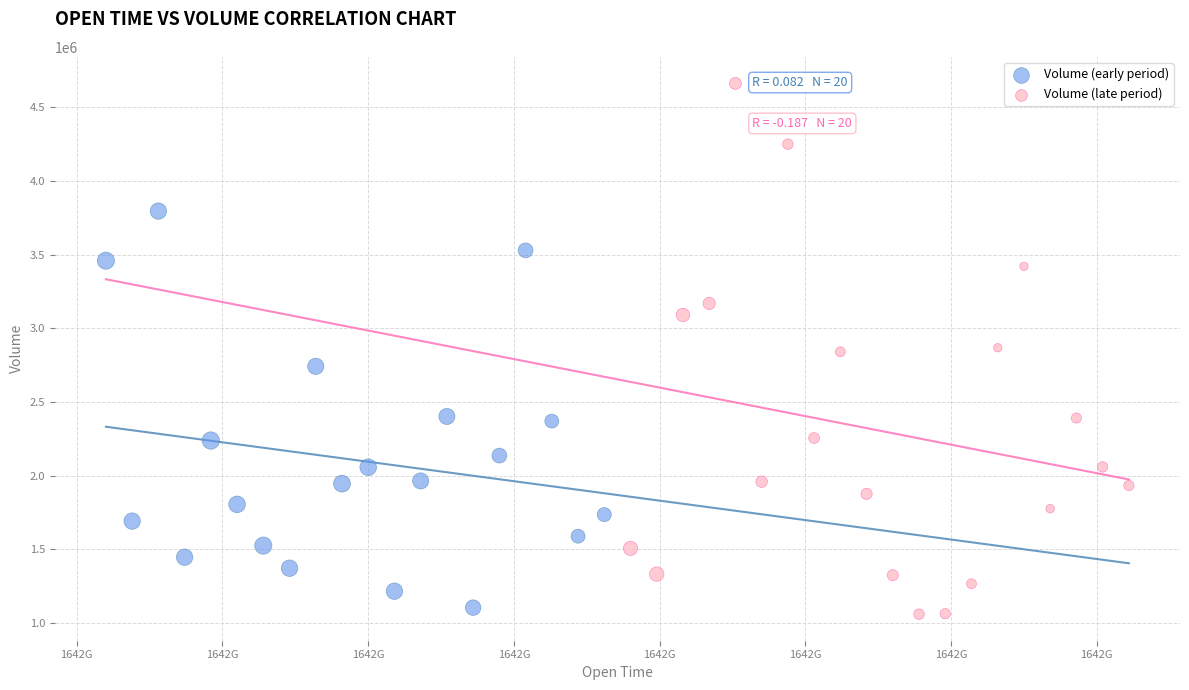

Which series contains the highest Y value?

Volume (late period)